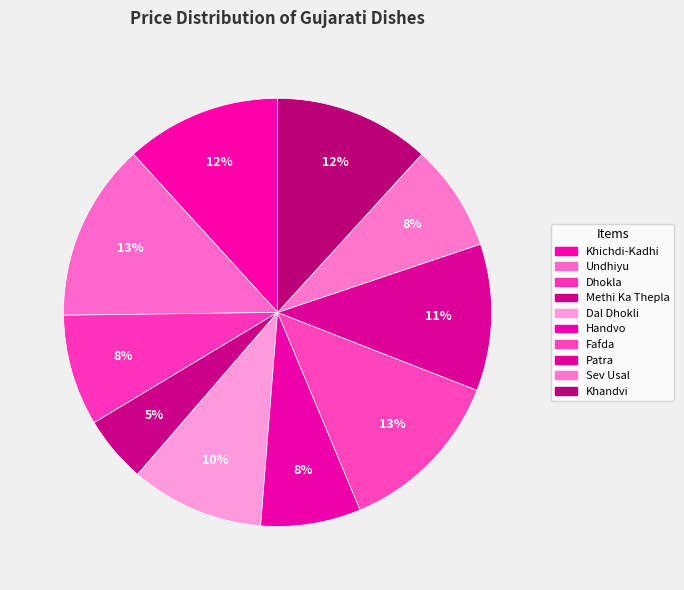

True or false: Dal Dhokli accounts for 1% of the total.

False